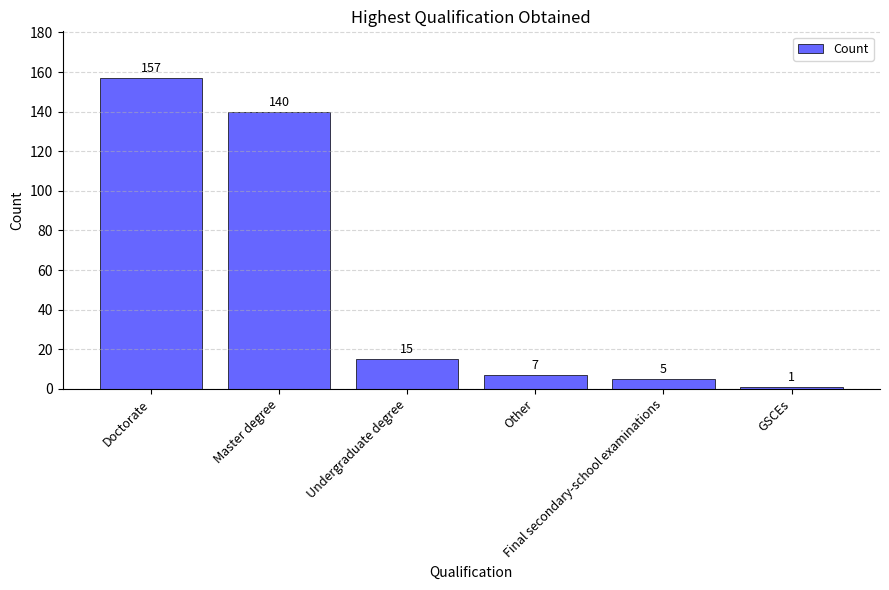

What is the label of the 4th bar from the right?

Undergraduate degree